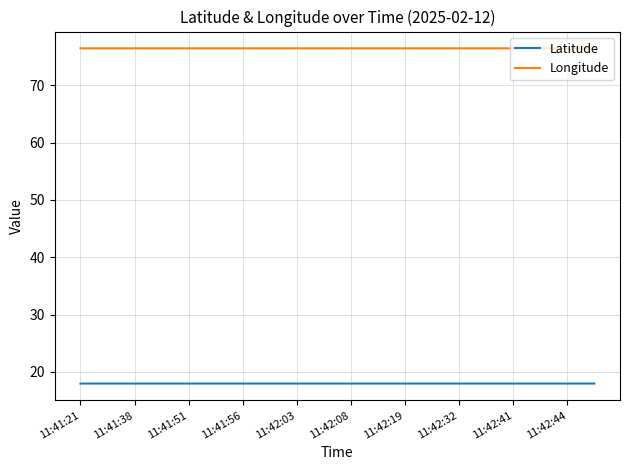

True or false: Latitude has more than 1 points higher than both neighbors.

True